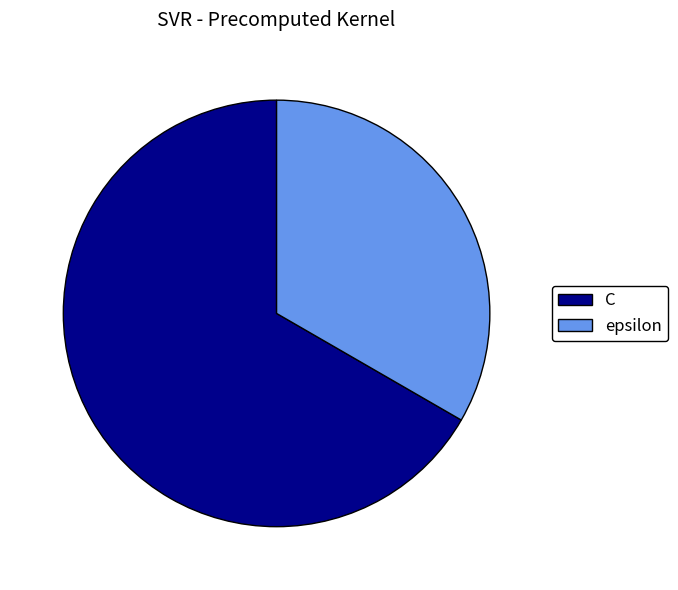

Between C and epsilon, which is larger?

C